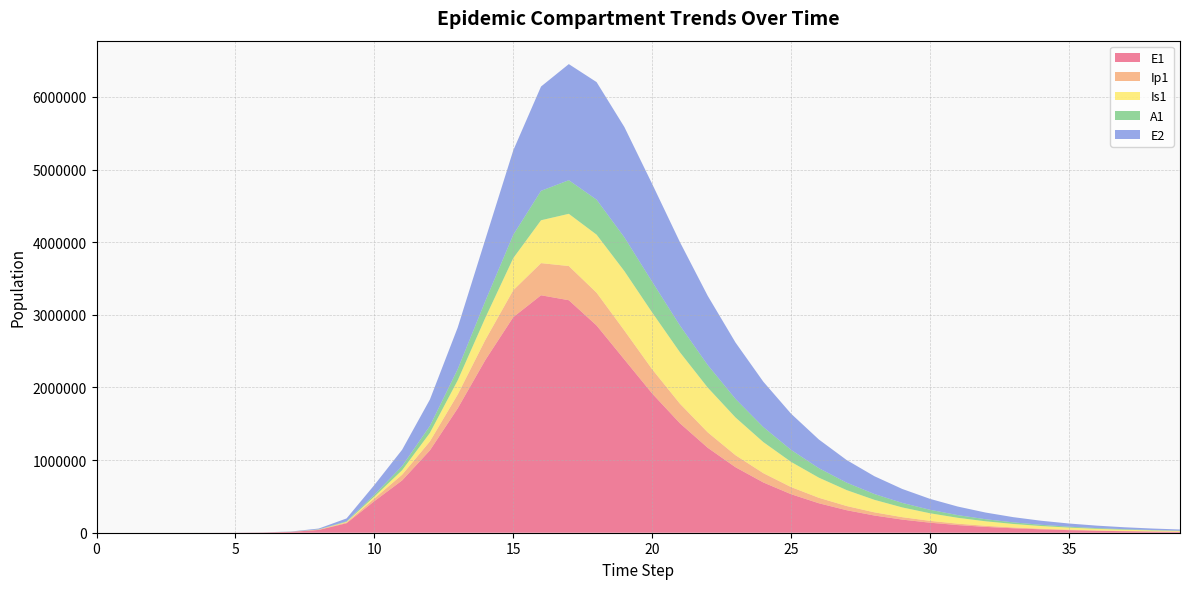

Reading left to right, transcribe all the data shown in this chart.

E1: 0=0.0	1=6.3	2=23.1	3=79.7	4=274.5	5=945.1	6=3252.6	7=11187.1	8=38393.7	9=130784.9	10=434377.4	11=719829.3	12=1133675.7	13=1711380.8	14=2380206.4	15=2967243.9	16=3268634.0	17=3200613.4	18=2852728.3	19=2384424.2	20=1916473.1	21=1506351.2	22=1169381.9	23=901505.3	24=692225.7	25=530269.9	26=405611.4	27=309967.5	28=236730.1	29=180721.2	30=137923.9	31=105240.4	32=80290.6	33=61249.8	34=46721.3	35=35637.5	36=27182.3	37=20732.9	38=15813.6	39=12061.5
Ip1: 0=0.0	1=0.5	2=1.9	3=6.7	4=23.0	5=79.4	6=273.1	7=939.8	8=3229.3	9=11046.1	10=37207.0	11=79248.1	12=123538.2	13=190991.6	14=278459.2	15=370940.1	16=442556.0	17=470667.0	18=451508.7	19=399596.3	20=334318.3	21=269750.9	22=212862.1	23=165744.0	24=128035.2	25=98437.7	26=75465.2	27=57751.3	28=44145.8	29=33721.1	30=25745.7	31=19650.1	32=14994.4	33=11439.9	34=8727.2	35=6657.2	36=5077.9	37=3873.2	38=2954.2	39=2253.3
Is1: 0=1.0	1=0.9	2=1.7	3=4.8	4=15.9	5=54.2	6=186.3	7=640.7	8=2203.3	9=7558.4	10=25712.1	11=61285.9	12=116922.3	13=194856.8	14=303767.2	15=441520.7	16=590103.0	17=718831.3	18=798789.2	19=817472.8	20=781408.3	21=707950.9	22=615716.5	23=519272.4	24=427921.5	25=346537.5	26=276932.8	27=219072.3	28=171948.7	29=134143.6	30=104154.9	31=80569.9	32=62143.1	33=47819.8	34=36730.4	35=28171.7	36=21582.4	37=16519.2	38=12634.7	39=9658.0
A1: 0=0.0	1=0.2	2=1.2	3=4.5	4=15.8	5=54.5	6=187.7	7=646.1	8=2220.7	9=7603.9	10=25700.9	11=57019.7	12=96359.6	13=153897.9	14=231252.2	15=320937.6	16=405033.0	17=462644.9	18=481977.8	19=465183.5	20=423253.5	21=368576.3	22=310787.5	23=255917.4	24=207054.4	25=165318.4	26=130675.0	27=102498.1	28=79918.8	29=62024.7	30=47962.4	31=36982.4	32=28451.7	33=21849.6	34=16755.8	35=12835.1	36=9823.1	37=7512.6	38=5742.3	39=4387.2
E2: 0=0.0	1=1.9	2=7.0	3=24.1	4=82.9	5=285.2	6=981.7	7=3377.5	8=11604.1	9=39675.9	10=133450.9	11=224659.9	12=363390.8	13=572879.4	14=850827.9	15=1162240.0	16=1436004.1	17=1598293.8	18=1618283.1	19=1518267.2	20=1346435.3	21=1147853.5	22=952523.8	23=776070.5	24=624411.5	25=498024.2	26=394777.0	27=311549.4	28=245071.0	29=192312.6	30=150636.4	31=117826.3	32=92061.6	33=71868.4	34=56065.1	35=43711.6	36=34063.8	37=26534.6	38=20662.2	39=16084.5